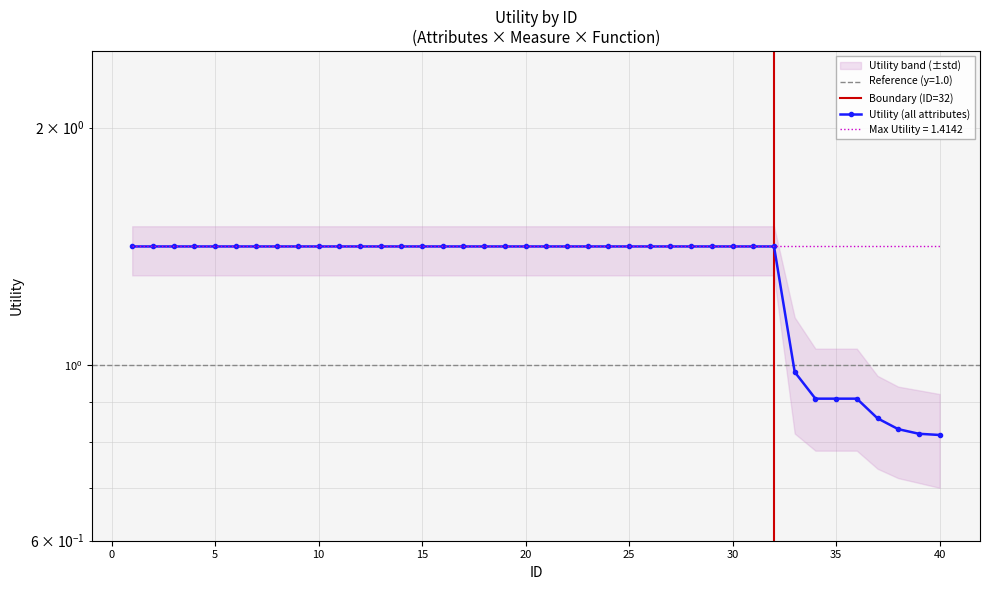

True or false: the data shows 1.4 at 1.

True